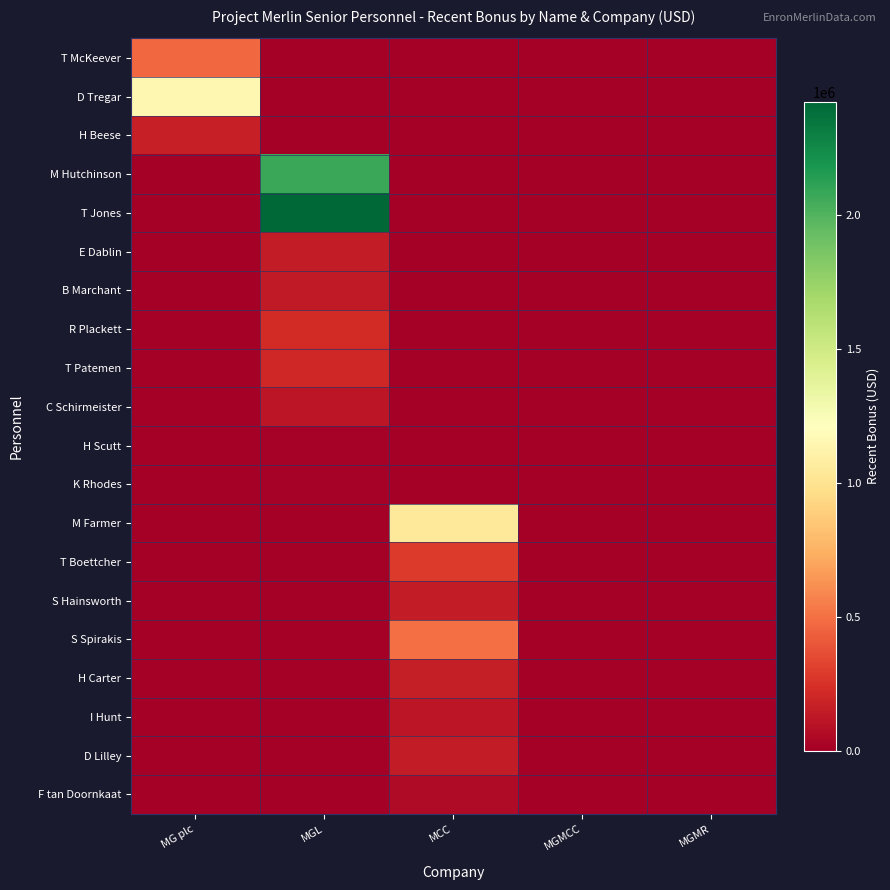

At MGMR, list the series in order from smallest to largest.

T McKeever, D Tregar, H Beese, M Hutchinson, T Jones, E Dablin, B Marchant, R Plackett, T Patemen, C Schirmeister, H Scutt, K Rhodes, M Farmer, T Boettcher, S Hainsworth, S Spirakis, H Carter, I Hunt, D Lilley, F tan Doornkaat